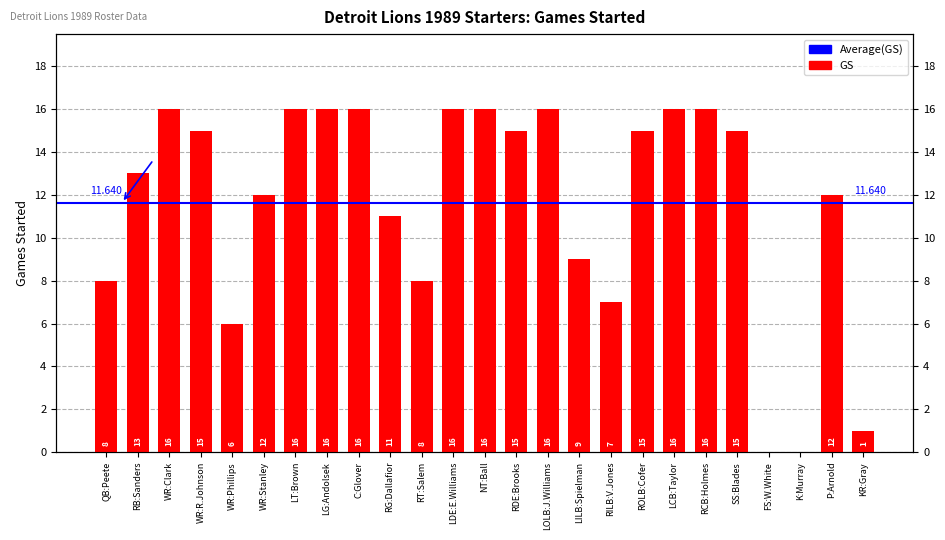

Which label corresponds to the smallest value in the chart?

FS:W.White